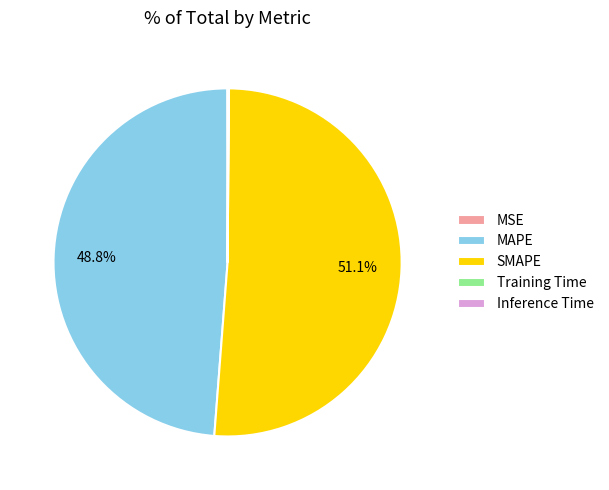

To the nearest percent, what is the average slice percentage?

20%